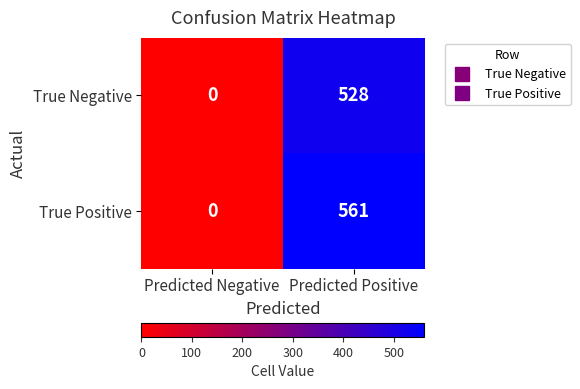

How many series are shown in this chart?

2